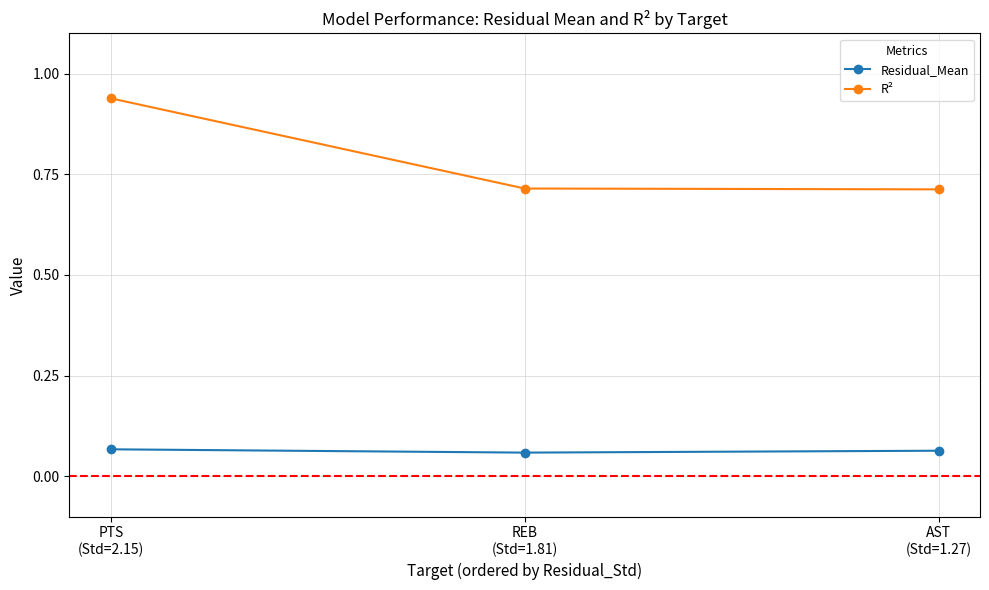

What are all the series names shown in the legend?

Residual_Mean, R²